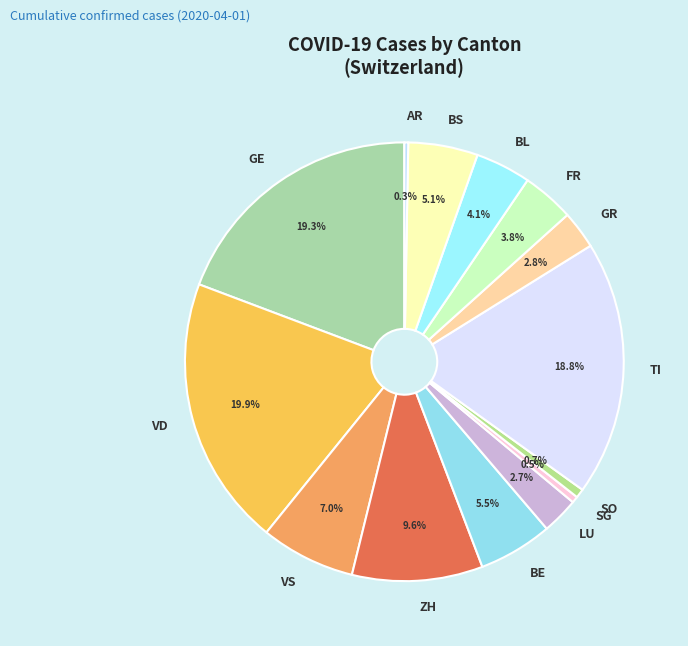

Do BE and FR together represent more than half of the pie?

No